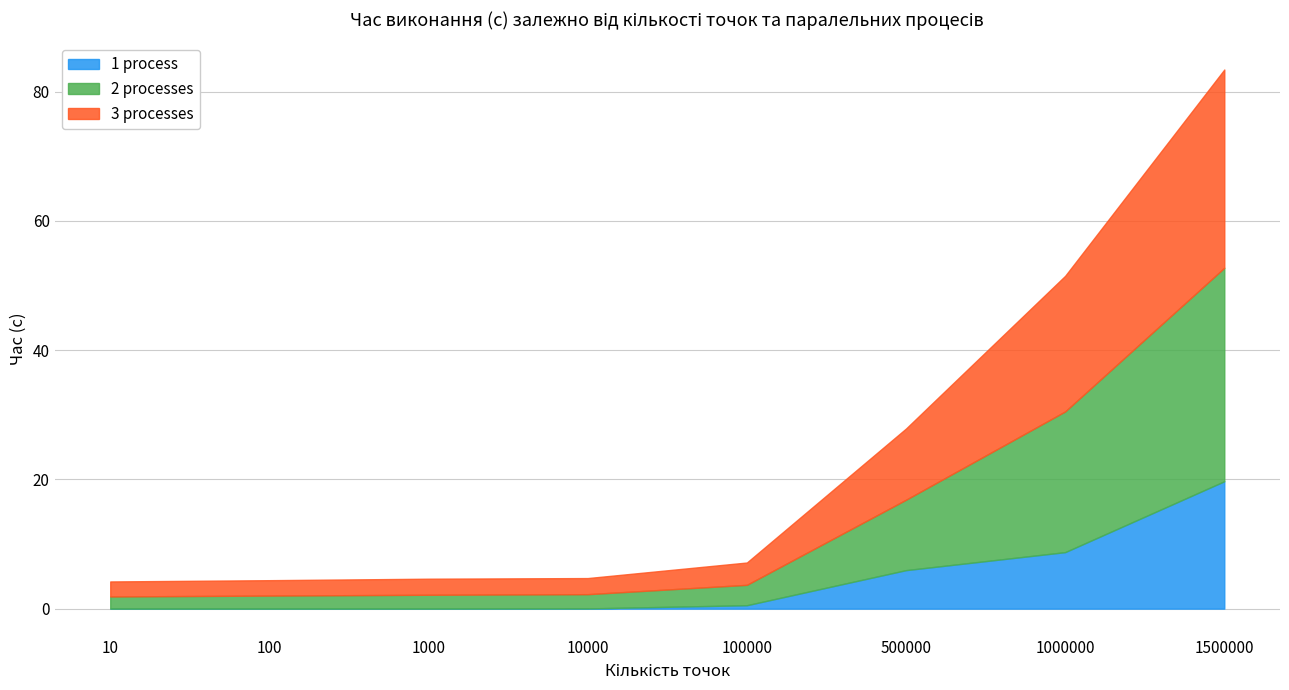

What is the maximum value shown in the chart?

33.0